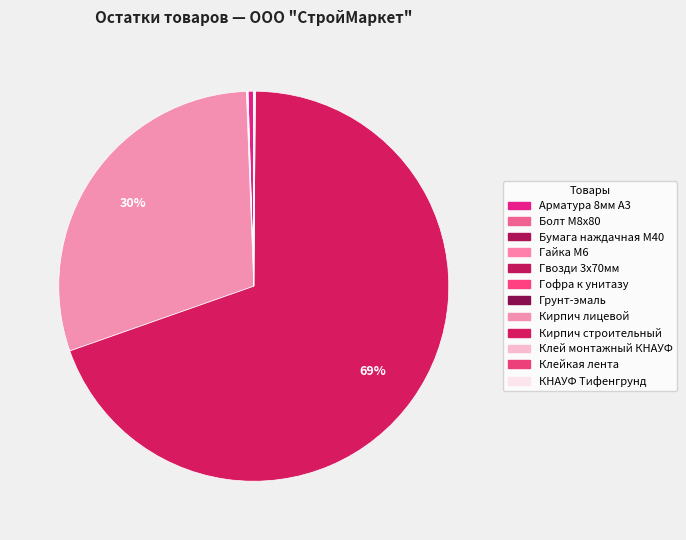

To the nearest percent, what is the average slice percentage?

8%